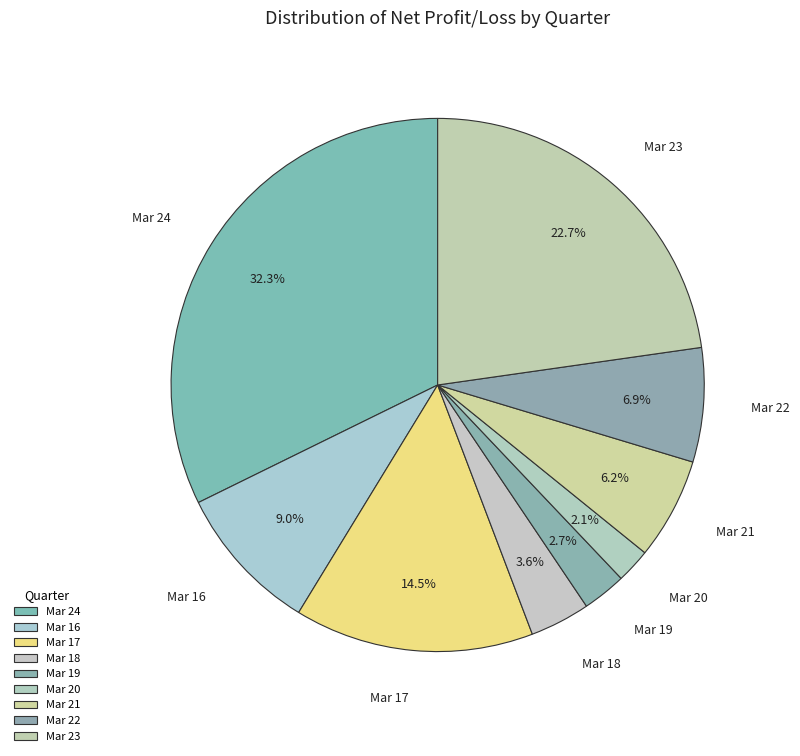

Between Mar 21 and Mar 19, which is larger?

Mar 21